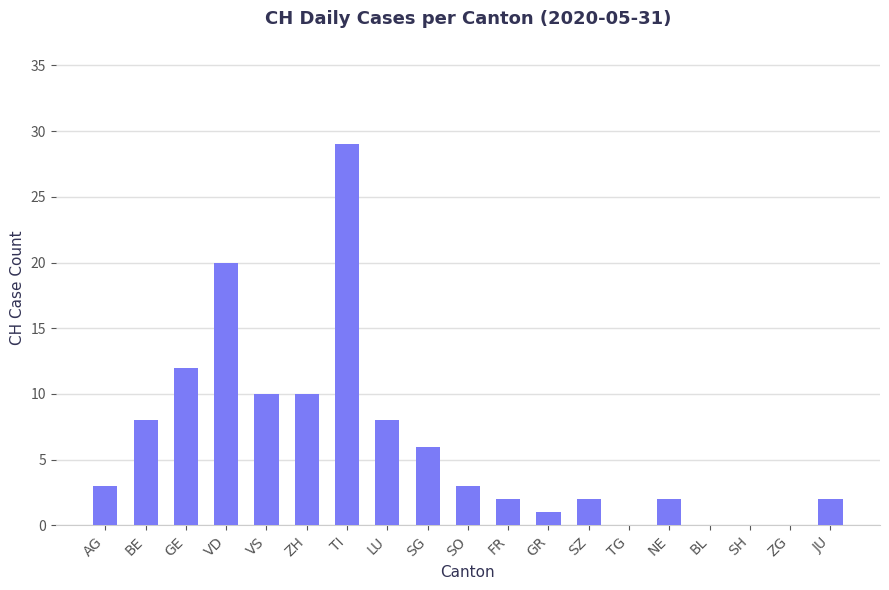

Where is the data nearest to the value 14?

GE